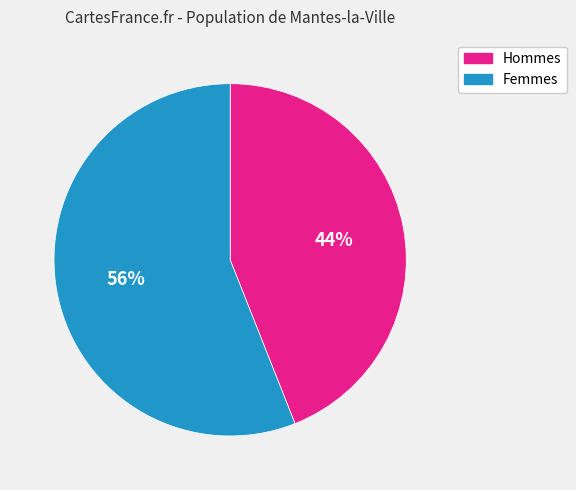

Does any single category account for the majority?

Yes